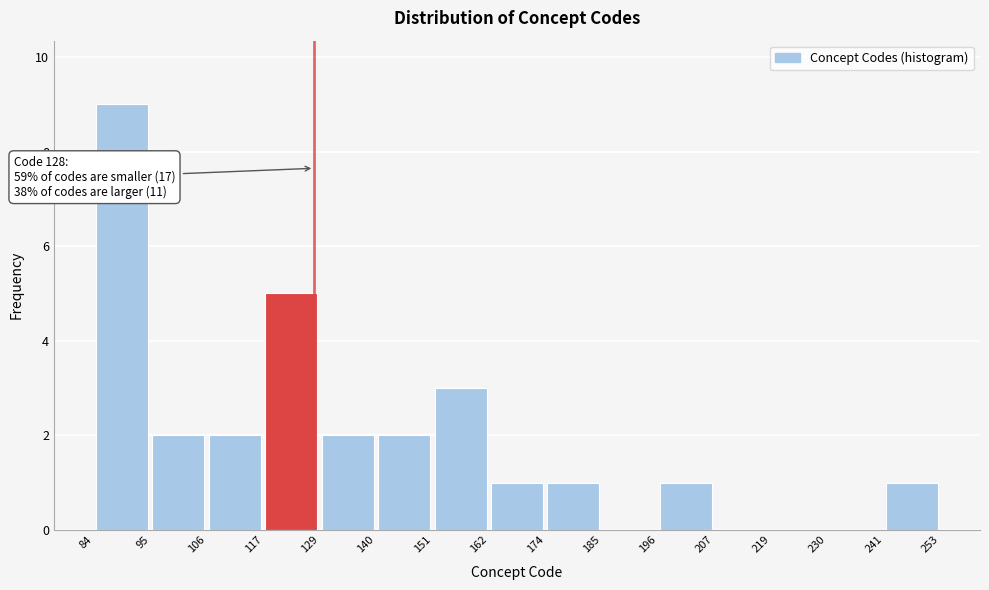

Over which range of the x-axis is the bar tallest?

84 to 95